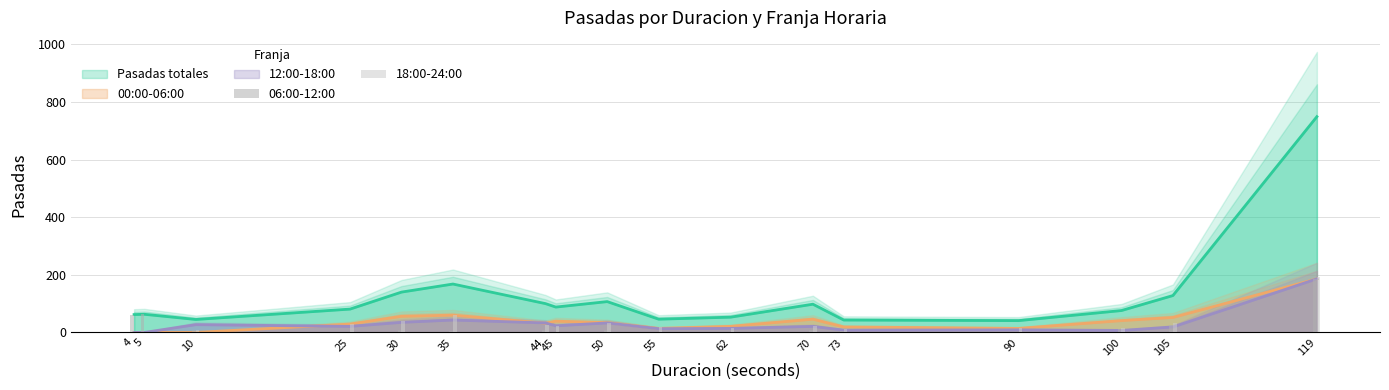

How many values in 18:00-24:00 are above zero?

15